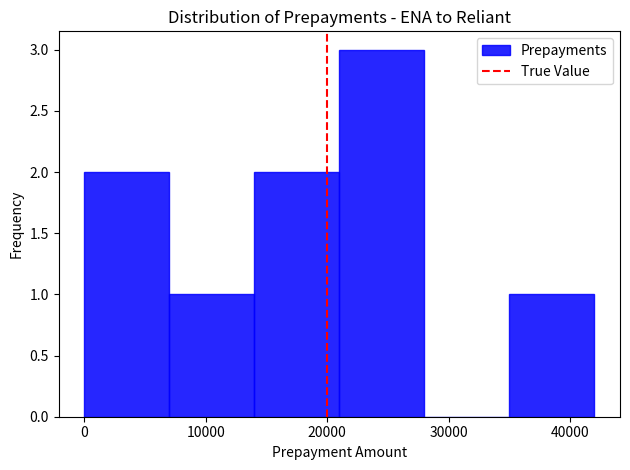

Reading left to right, transcribe this chart: for each bar, give the range it covers on the x-axis and its height. The values are not printed on the chart, so give them approximately, as read against the axis.

0 to 7000: 2
7000 to 14000: 1
14000 to 21000: 2
21000 to 28000: 3
28000 to 35000: 0
35000 to 42000: 1